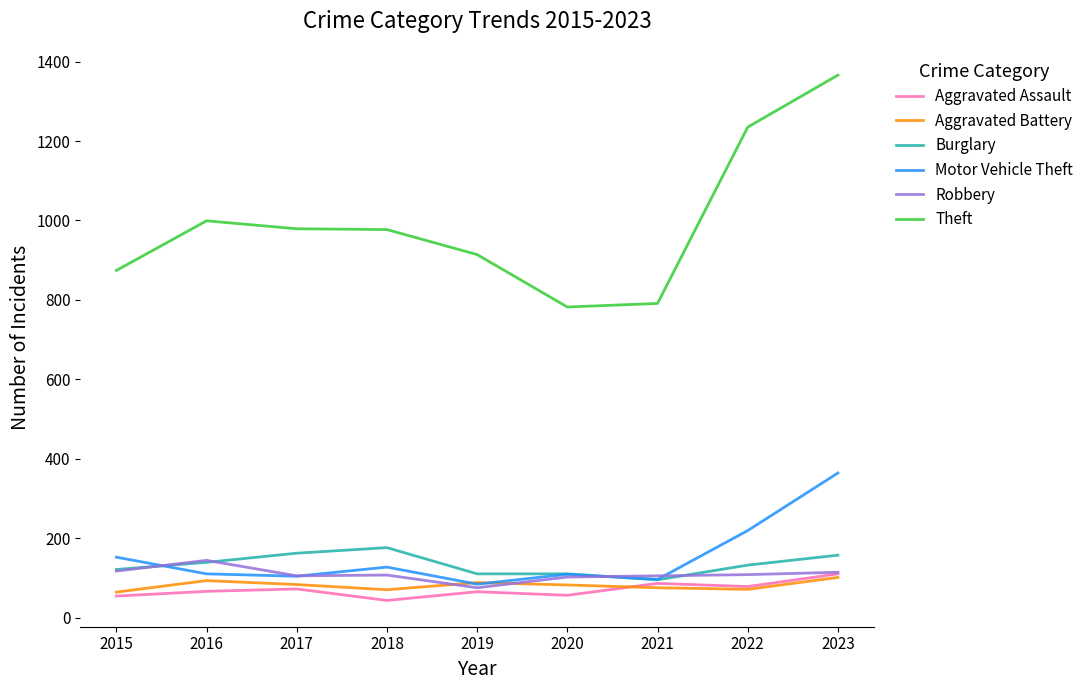

The value of Theft at 2015 is 874. True or false?

True